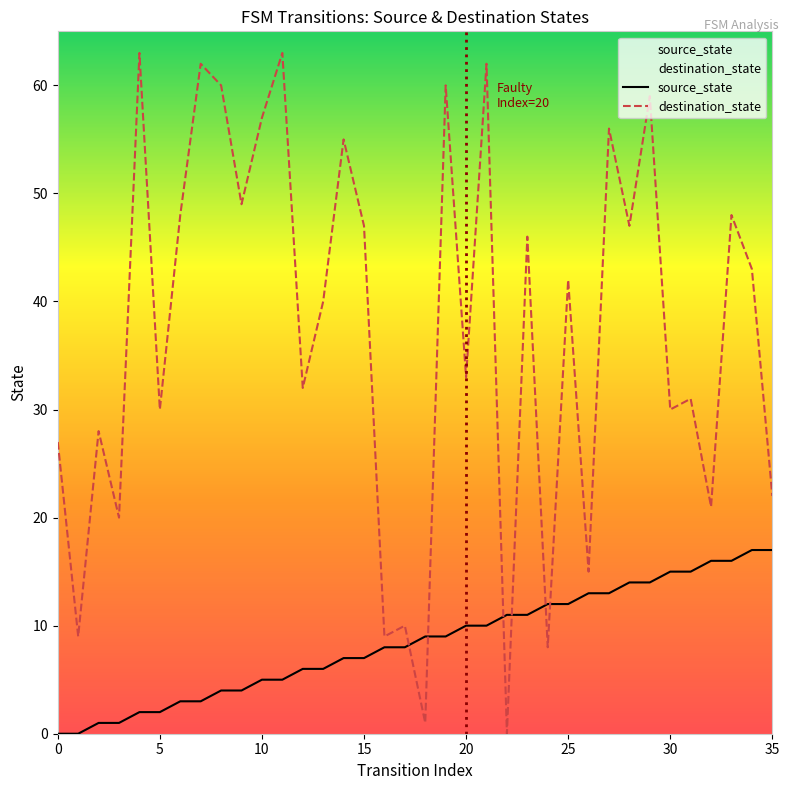

Which series ends up on top after the final intersection of source_state and destination_state?

destination_state